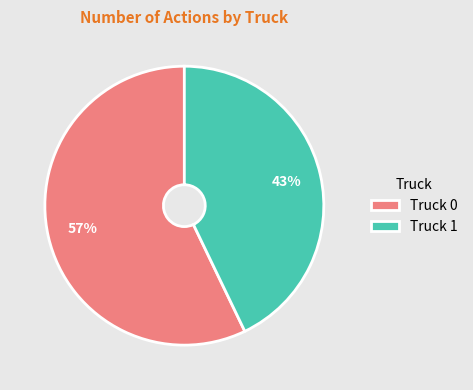

How many segments does this pie chart have?

2